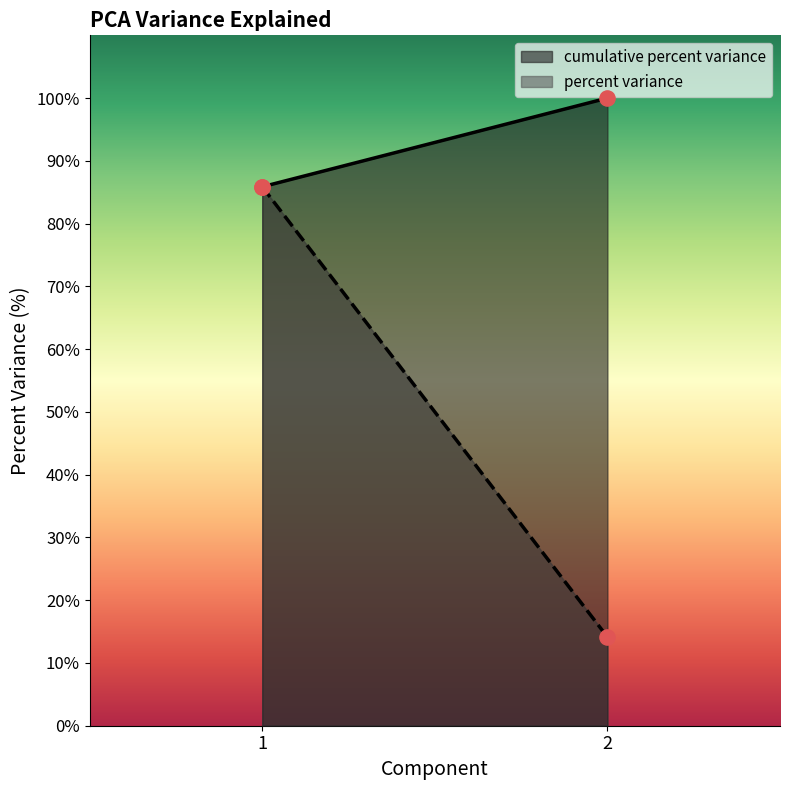

What are all the series names shown in the legend?

percent variance, cumulative percent variance